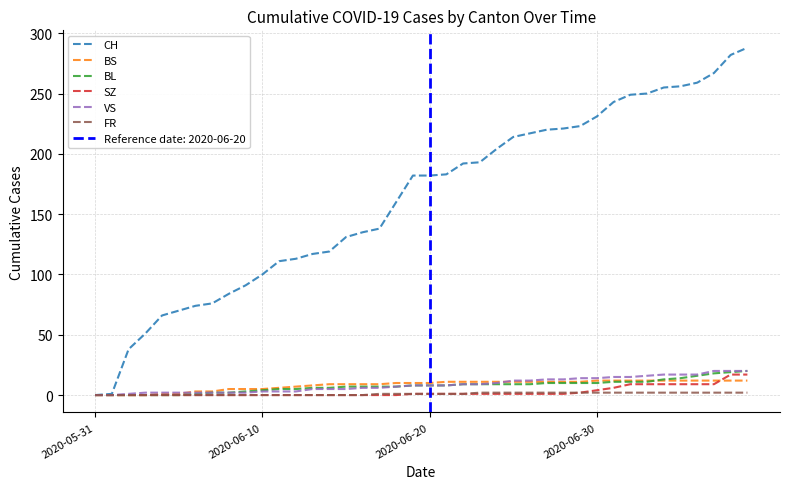

What is the greatest value displayed?

288